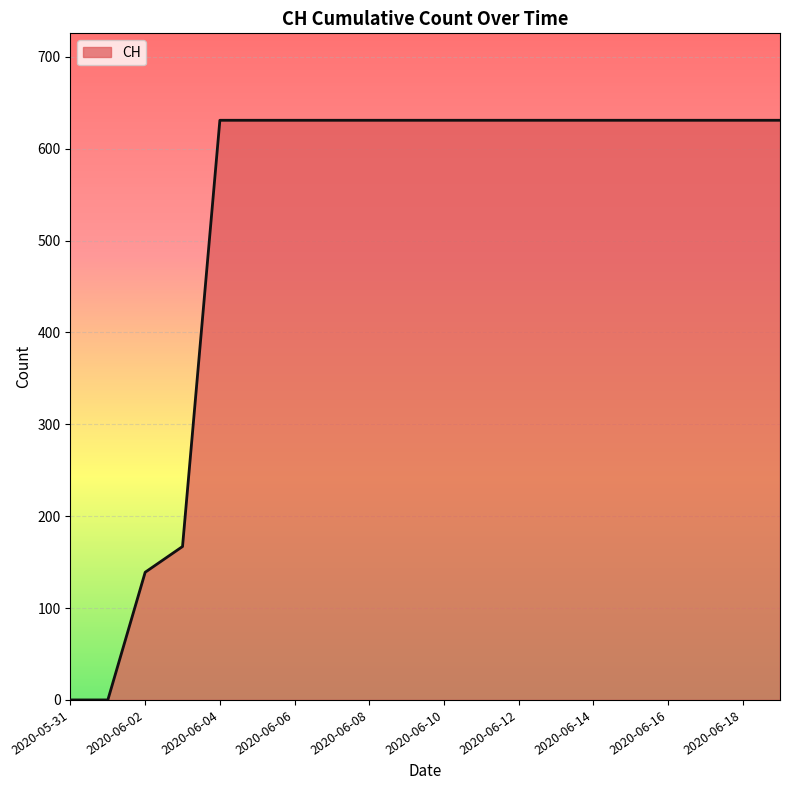

What is the maximum value shown in the chart?

631